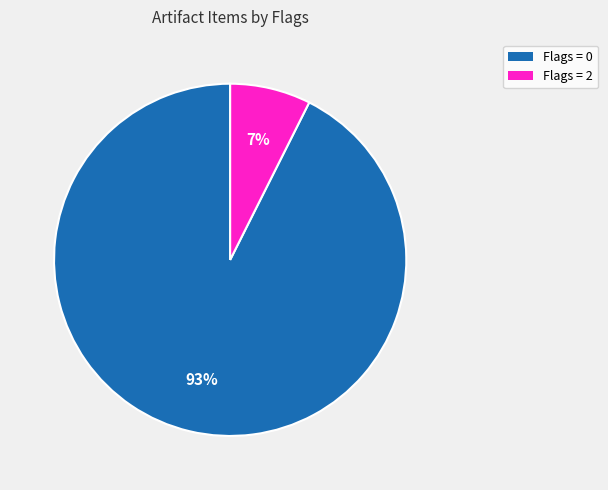

Is there a majority slice in this chart?

Yes